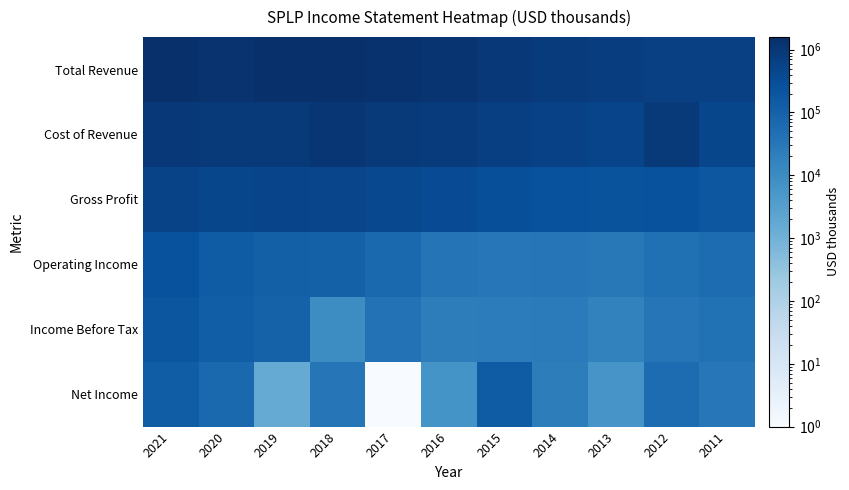

Reading left to right, list all the values displayed in this chart.

Total Revenue: 2021=1524900	2020=1310600	2019=1455000	2018=1584600	2017=1372000	2016=1163500	2015=965100	2014=847300	2013=721100	2012=630800	2011=624200
Cost of Revenue: 2021=1004100	2020=859900	2019=952100	2018=1109700	2017=958000	2016=813800	2015=671800	2014=591000	2013=494200	2012=887700	2011=441000
Gross Profit: 2021=520800	2020=450800	2019=503000	2018=474900	2017=414000	2016=349800	2015=293300	2014=256300	2013=226900	2012=256900	2011=183200
Operating Income: 2021=254900	2020=141000	2019=109900	2018=103800	2017=68600	2016=37700	2015=31400	2014=33100	2013=29000	2012=46600	2011=57800
Income Before Tax: 2021=200900	2020=125400	2019=102100	2018=9400	2017=40400	2016=22400	2015=23400	2014=25300	2013=16500	2012=32000	2011=43400
Net Income: 2021=131400	2020=72700	2019=1600	2018=32600	2017=1	2016=6600	2015=139900	2014=22700	2013=5900	2012=58200	2011=31100